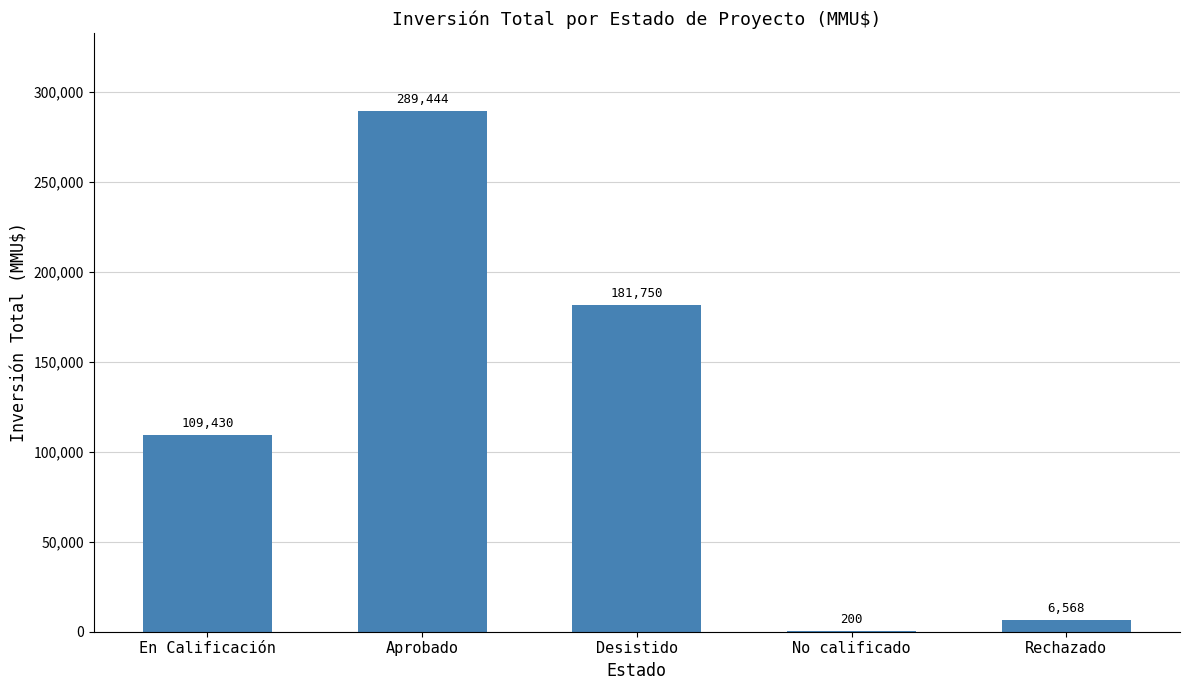

What is the maximum value shown in the chart?

289444